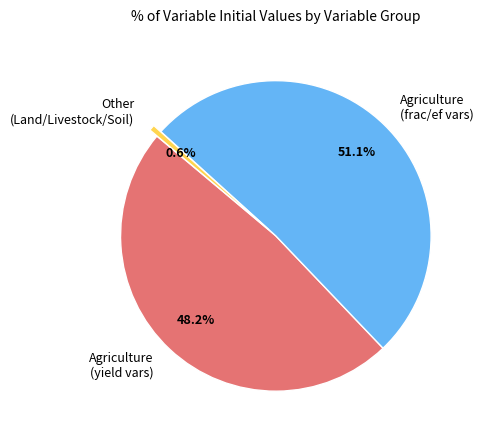

What is the smallest slice in the pie chart?

Other (Land/Livestock/Soil)